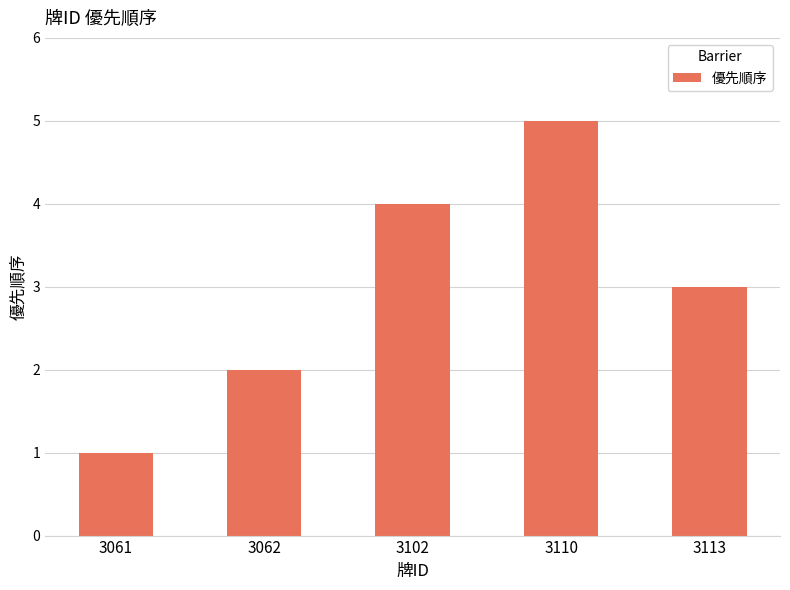

How many bars are there in total?

5